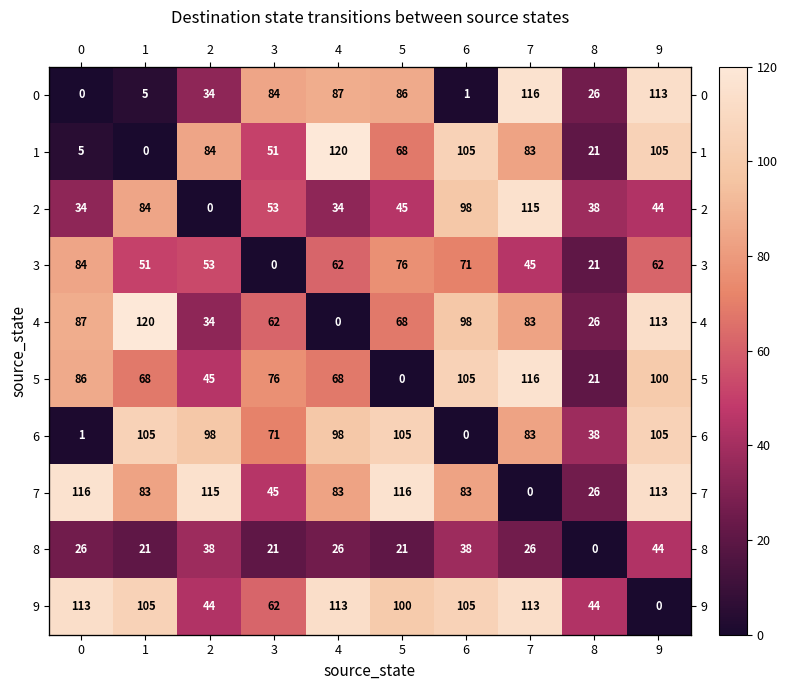

The 6 series shows 52 at 8. True or false?

False